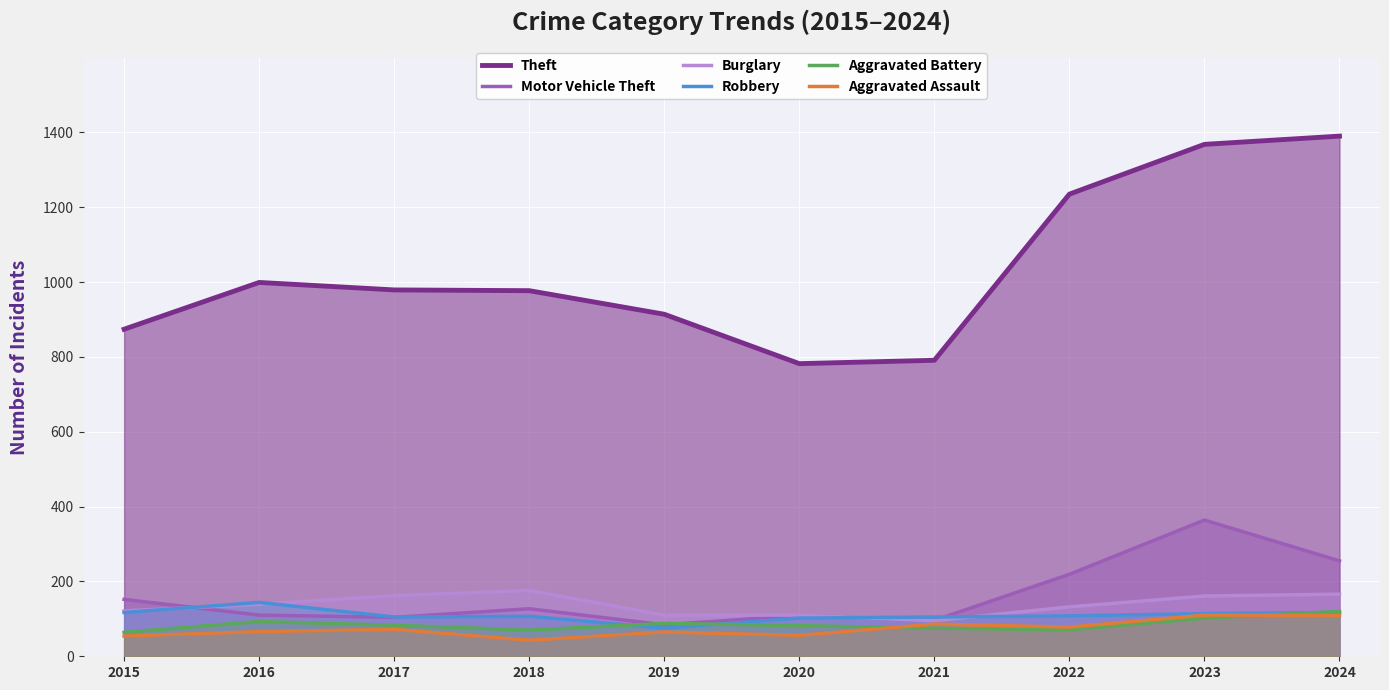

Reading left to right, extract all data points from this chart.

Theft: 2015=874	2016=999	2017=979	2018=977	2019=914	2020=782	2021=791	2022=1235	2023=1368	2024=1390
Motor Vehicle Theft: 2015=152	2016=110	2017=104	2018=127	2019=84	2020=109	2021=96	2022=219	2023=364	2024=255
Burglary: 2015=121	2016=139	2017=162	2018=176	2019=110	2020=110	2021=95	2022=132	2023=161	2024=166
Robbery: 2015=117	2016=144	2017=105	2018=107	2019=75	2020=102	2021=105	2022=108	2023=114	2024=117
Aggravated Battery: 2015=64	2016=93	2017=83	2018=70	2019=88	2020=82	2021=75	2022=71	2023=102	2024=120
Aggravated Assault: 2015=54	2016=66	2017=72	2018=43	2019=65	2020=56	2021=86	2022=78	2023=110	2024=109